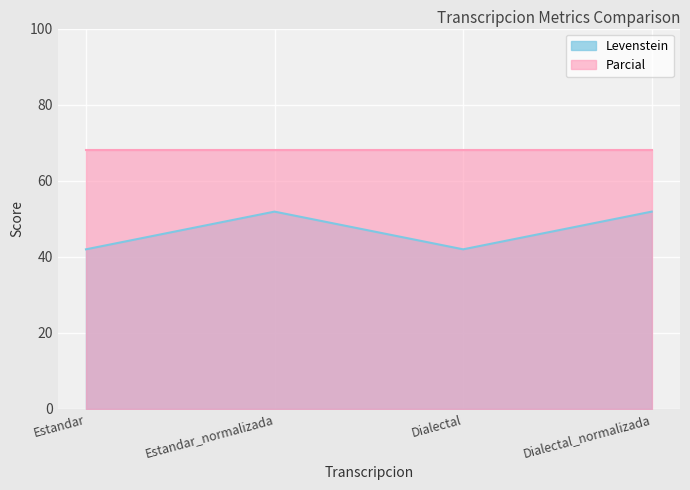

How many data points are less than 51?

2